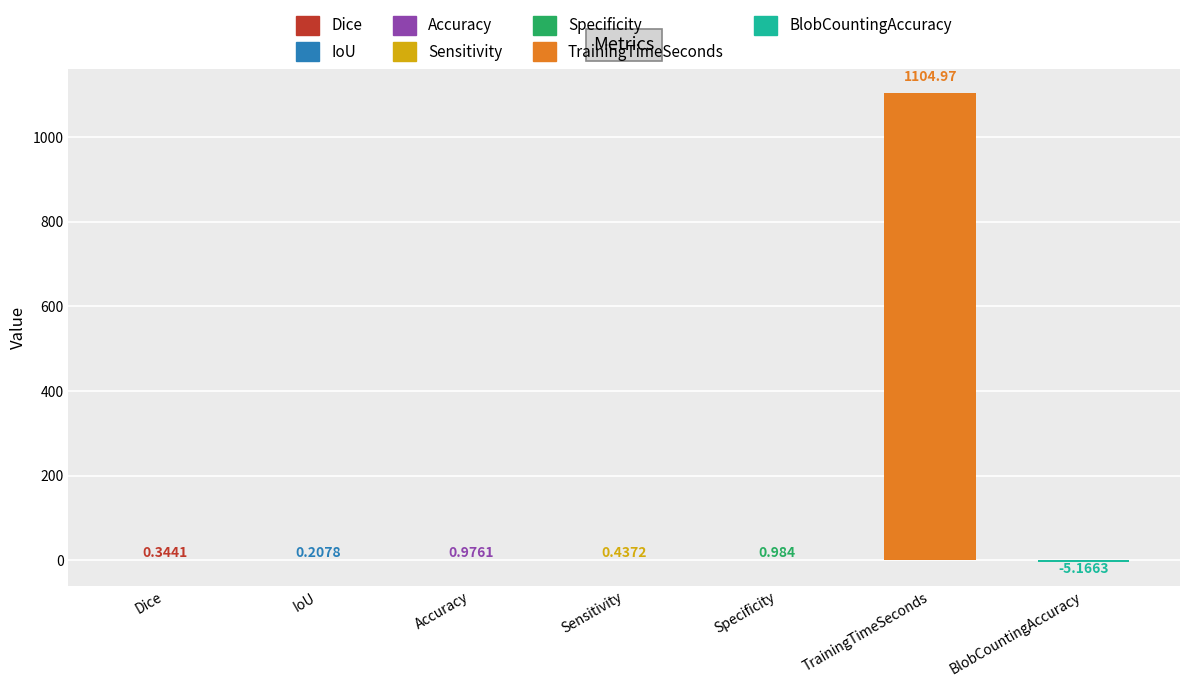

Where is the data nearest to the value 549?

Specificity